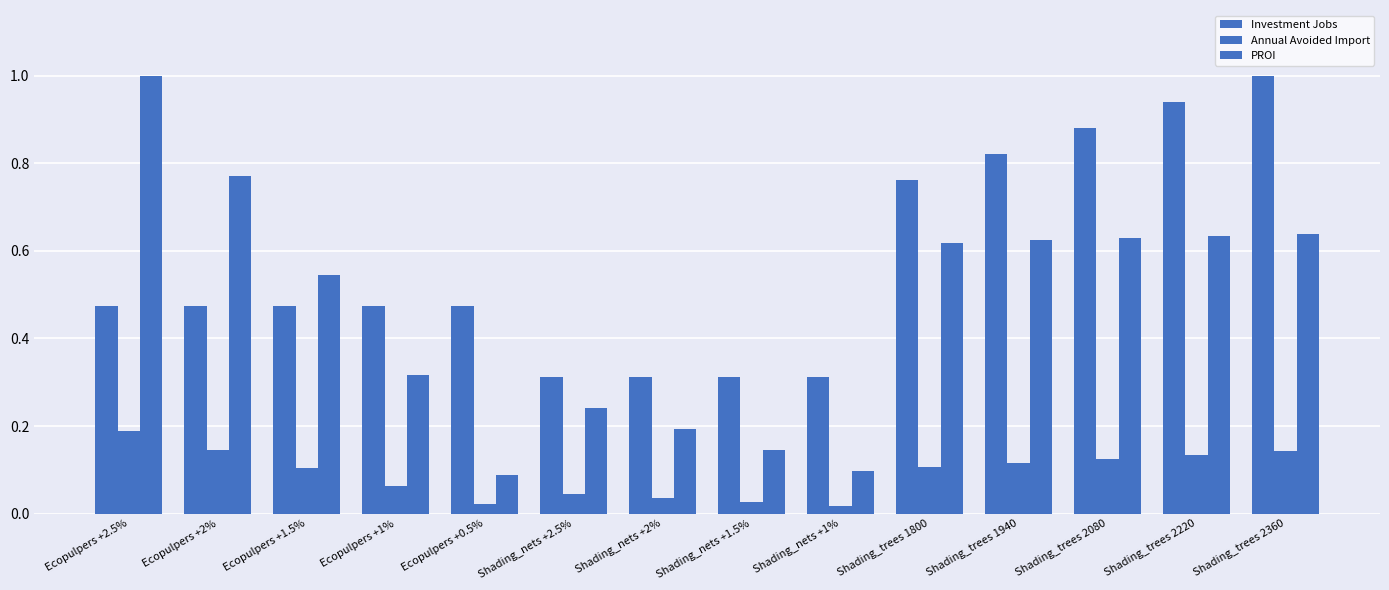

How many bars are there in total?

42